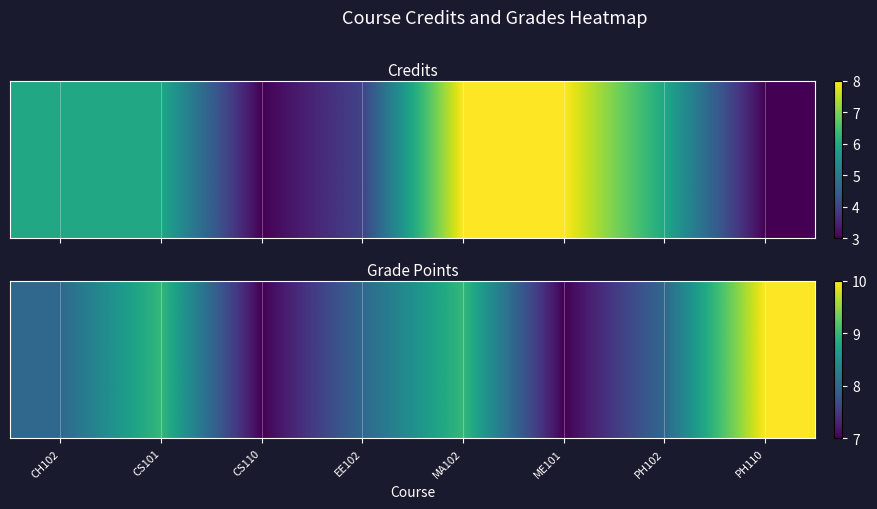

What is the sum of the values at CS110 and PH110?

17